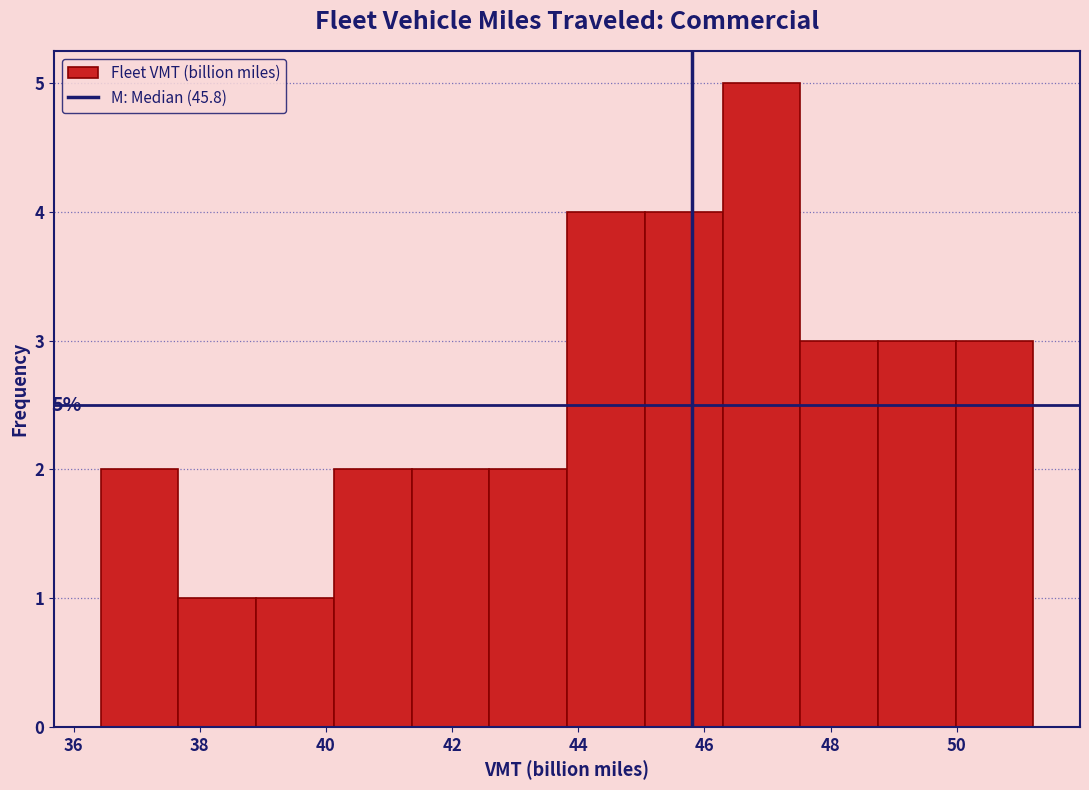

Which range on the x-axis has the tallest bar?

46.2 to 47.6